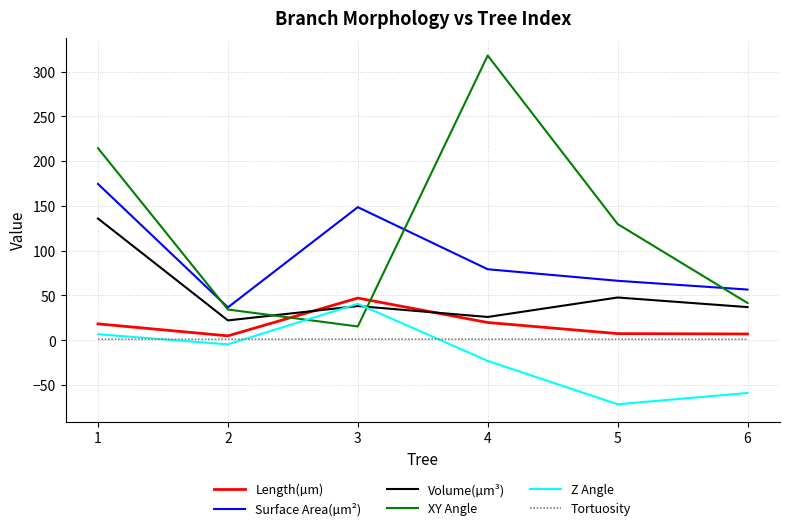

What is the highest value of the Surface Area(µm²) series?

174.5